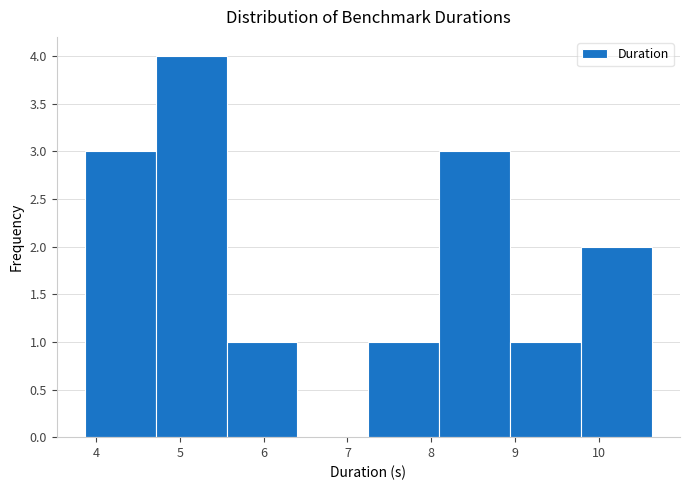

Which range on the x-axis has the tallest bar?

4.7 to 5.6